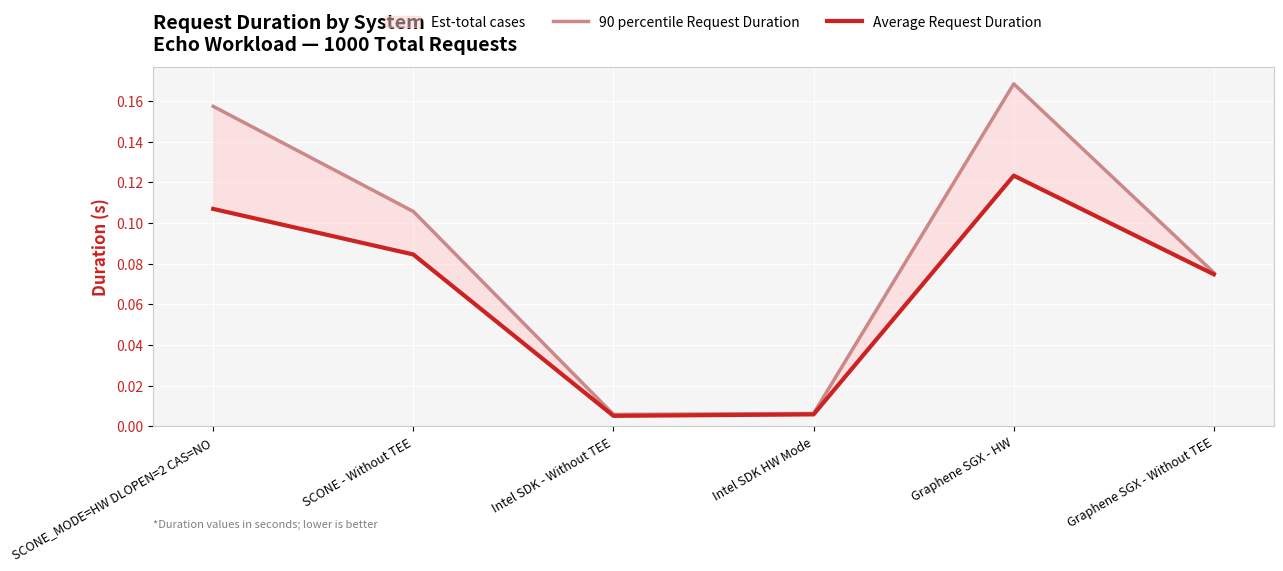

At which category does the chart reach its minimum across all series?

Intel SDK - Without TEE